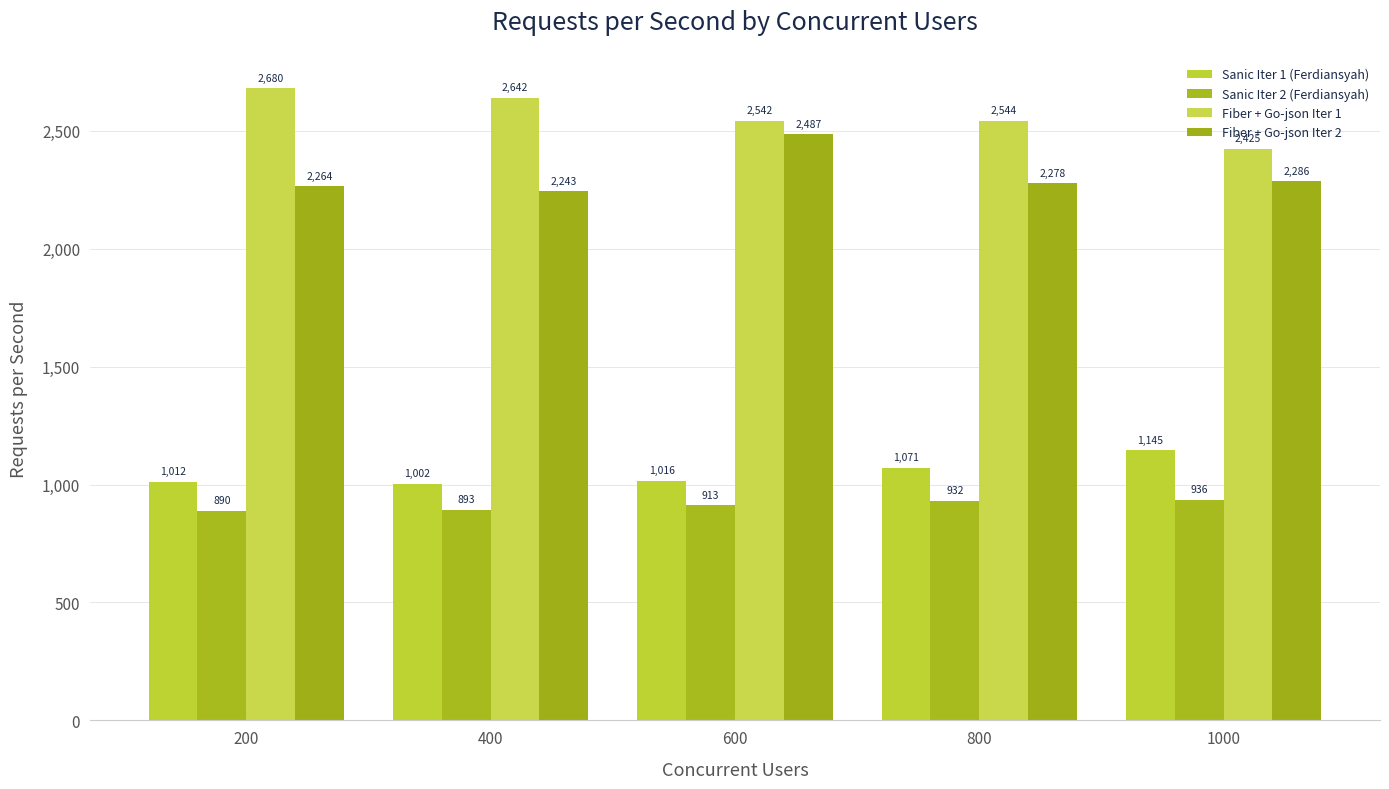

How many data points does each series have?

5